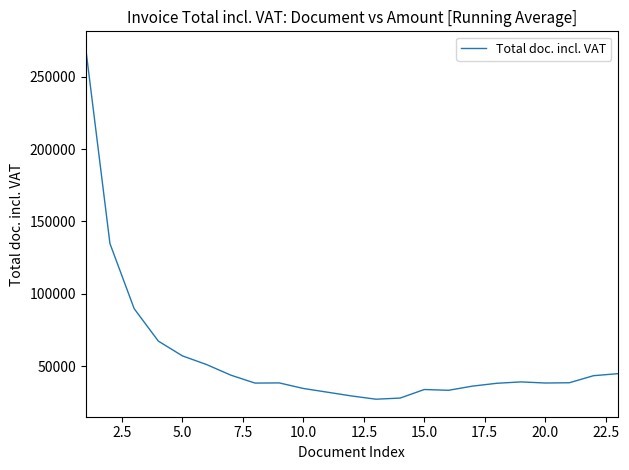

What is the difference between the maximum and minimum values?

242032.9